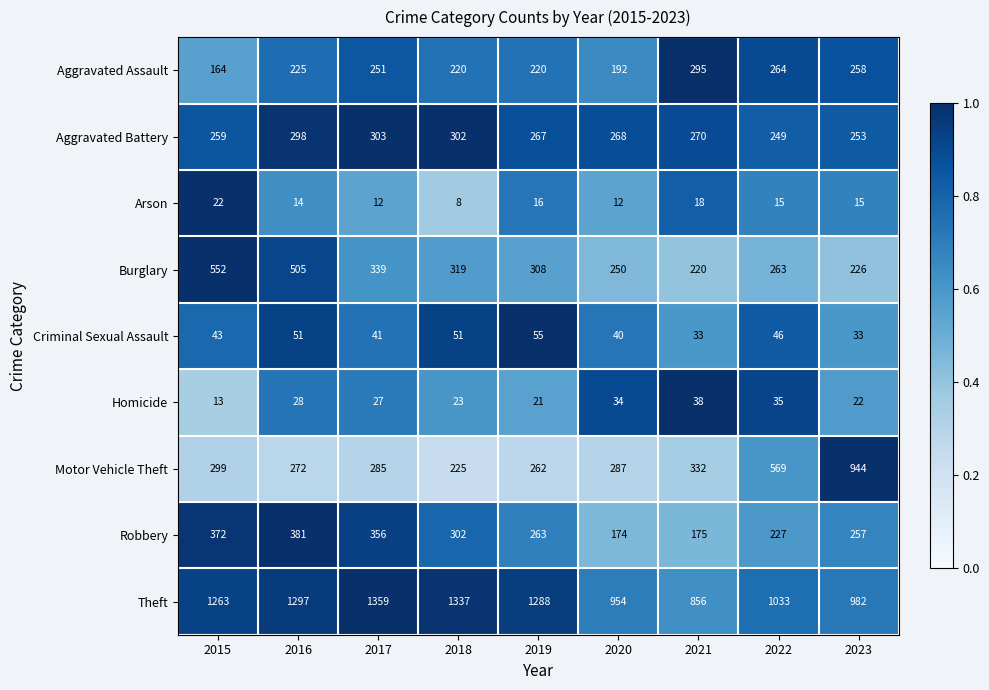

Which series has the largest total across all categories?

Theft